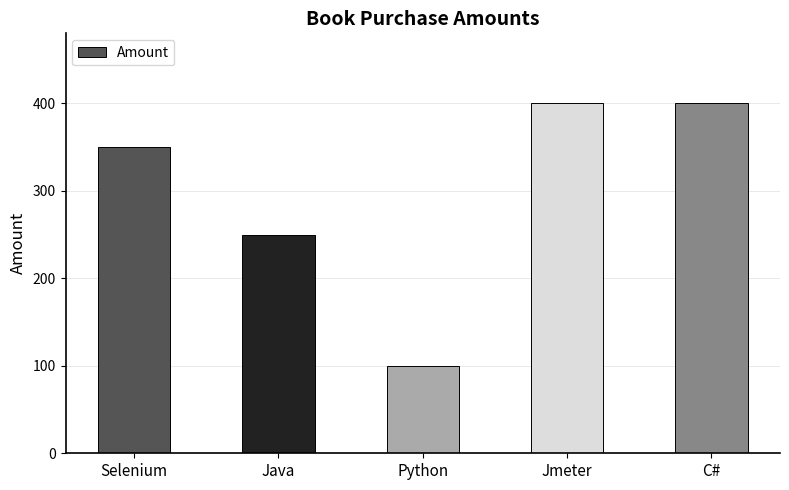

What is the change in value from Java to Python?

-150